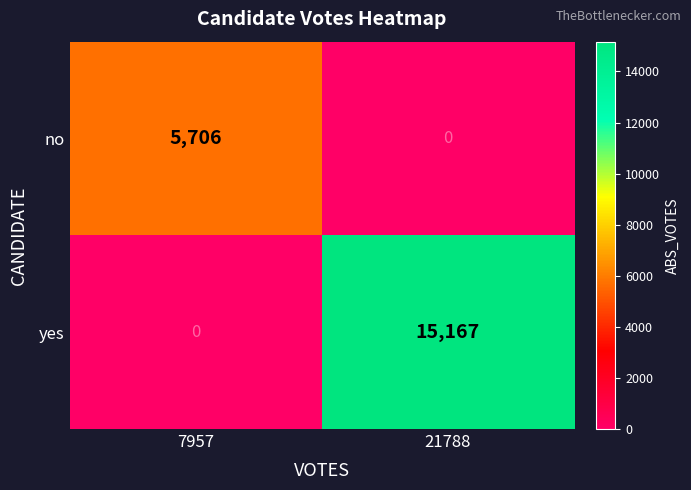

Where is yes nearest to the value 7583?

7957